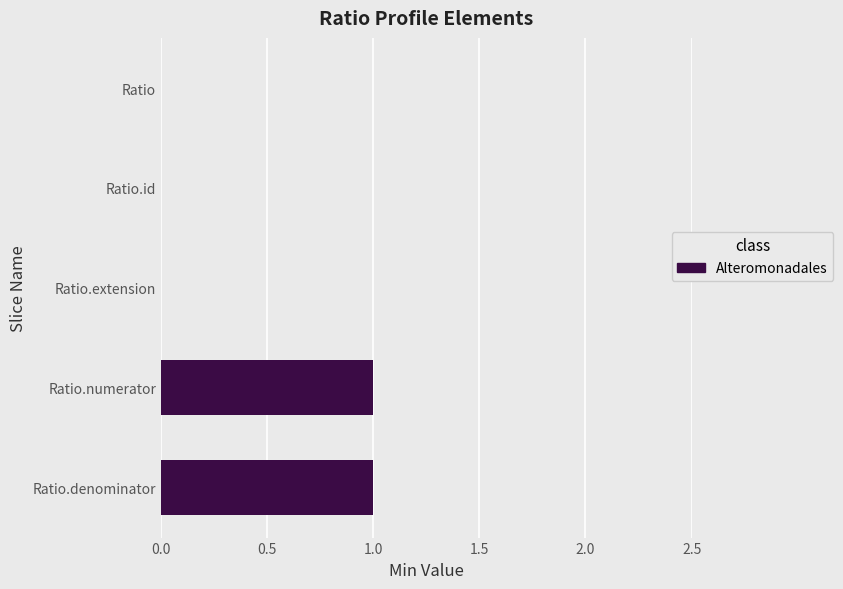

The value at Ratio is 0. True or false?

True